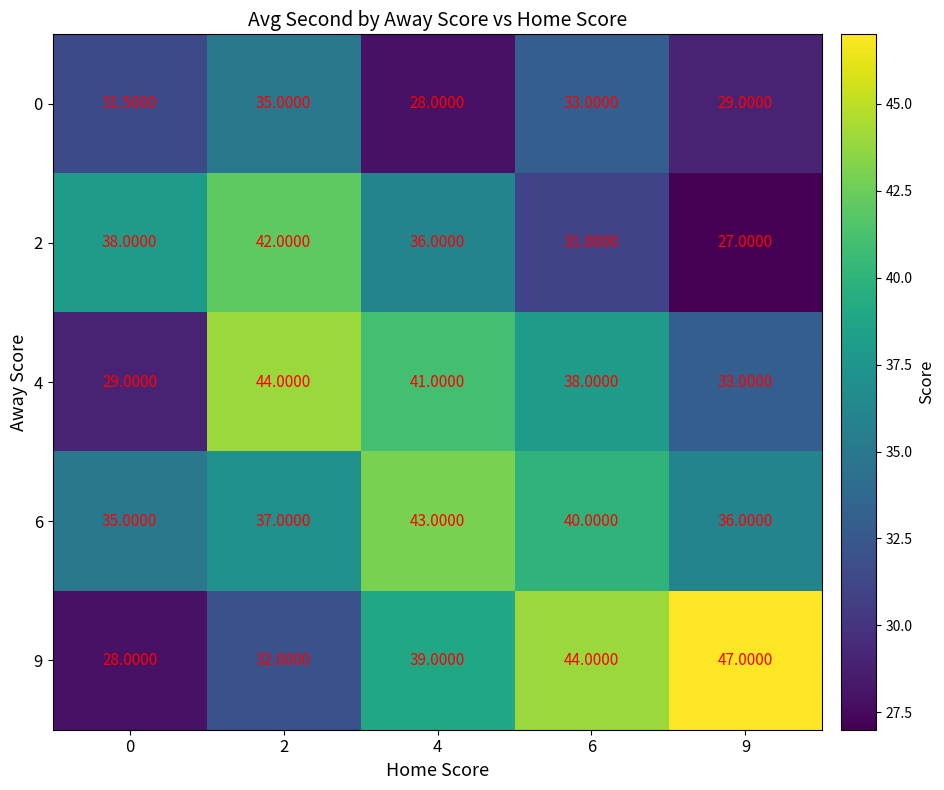

At which category does the chart reach its peak across all series?

9